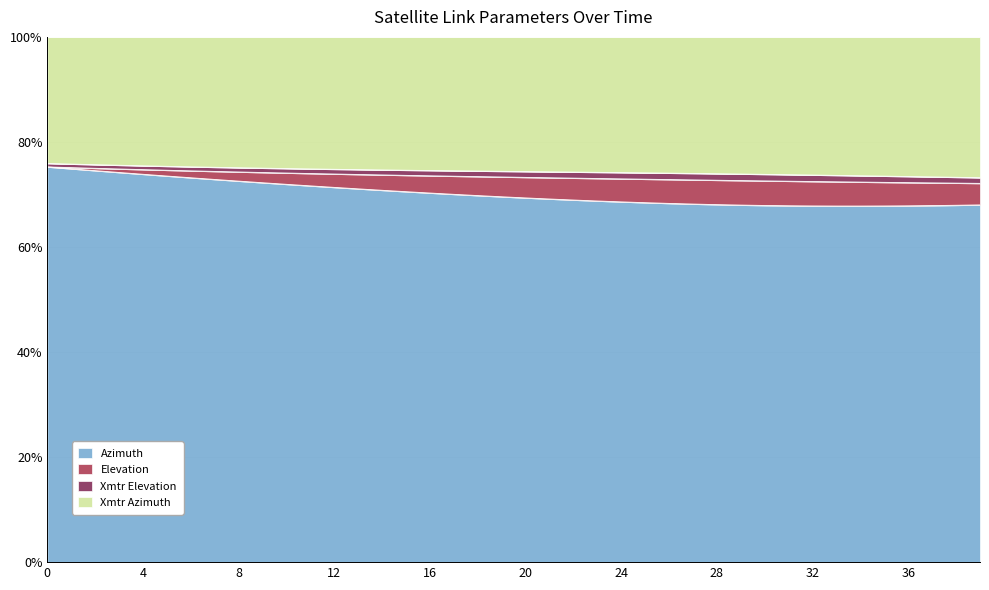

What is the difference between the maximum and minimum values in the Elevation series?

7.4